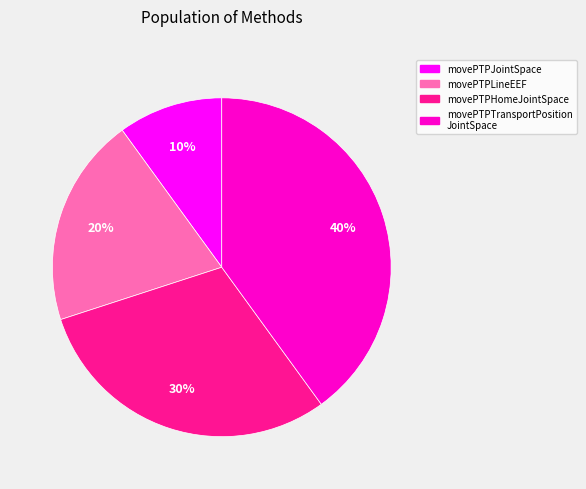

To the nearest percent, what is the difference between the largest and smallest slice percentages?

30%